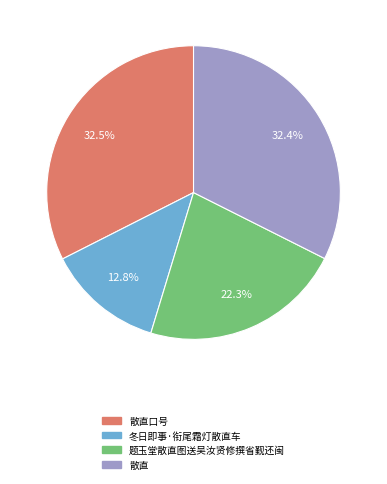

Is it true that 散直 is 39% of the pie?

False